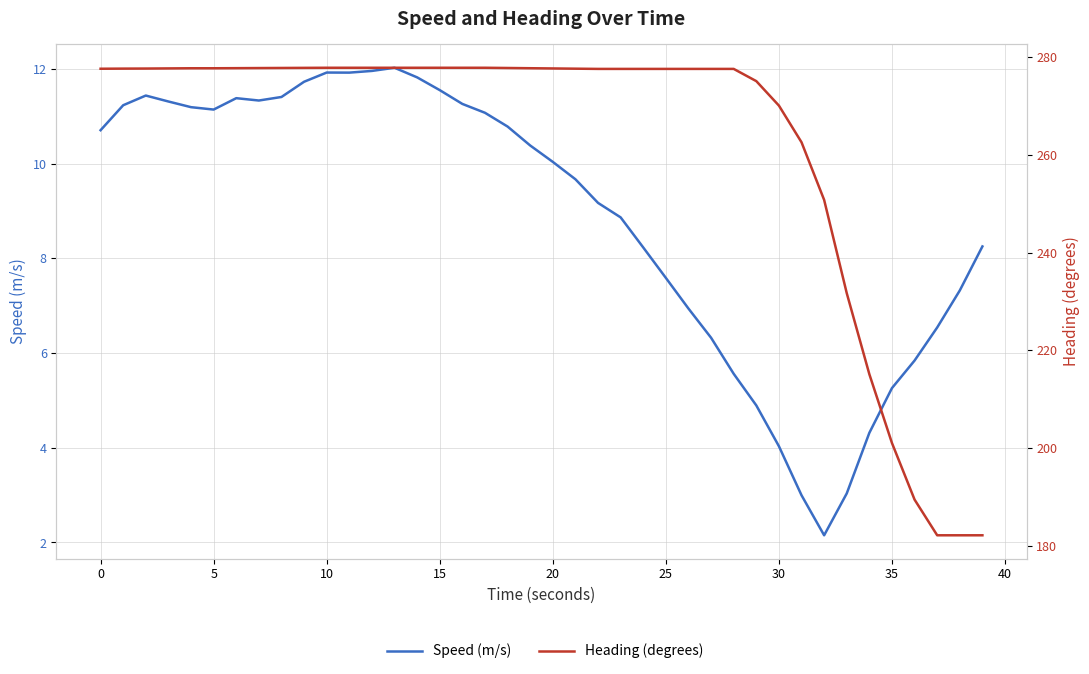

True or false: Heading (degrees) and Speed (m/s) intersect in this chart.

False